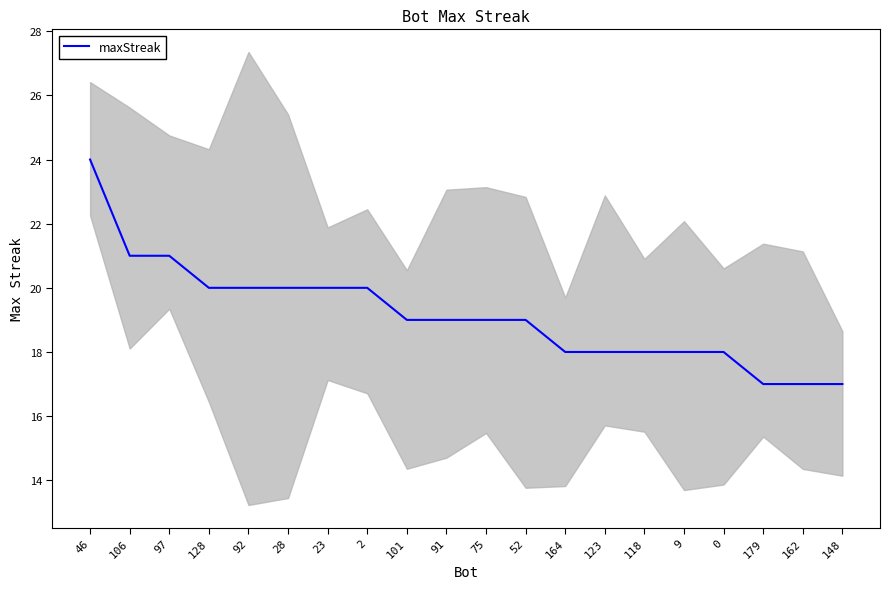

What is the greatest value displayed?

24